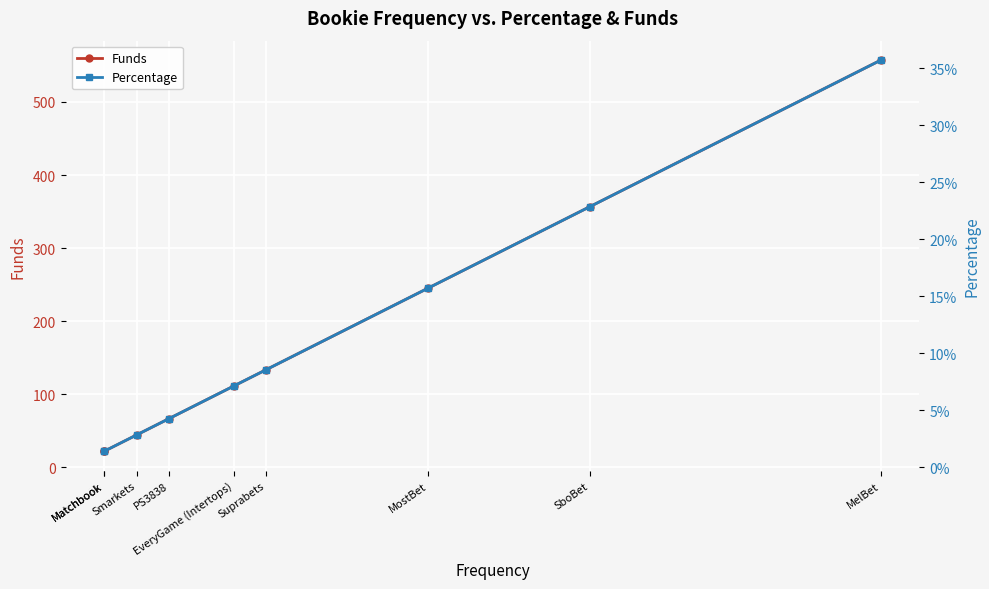

What is the difference between the maximum and minimum values in the Percentage series?

0.3